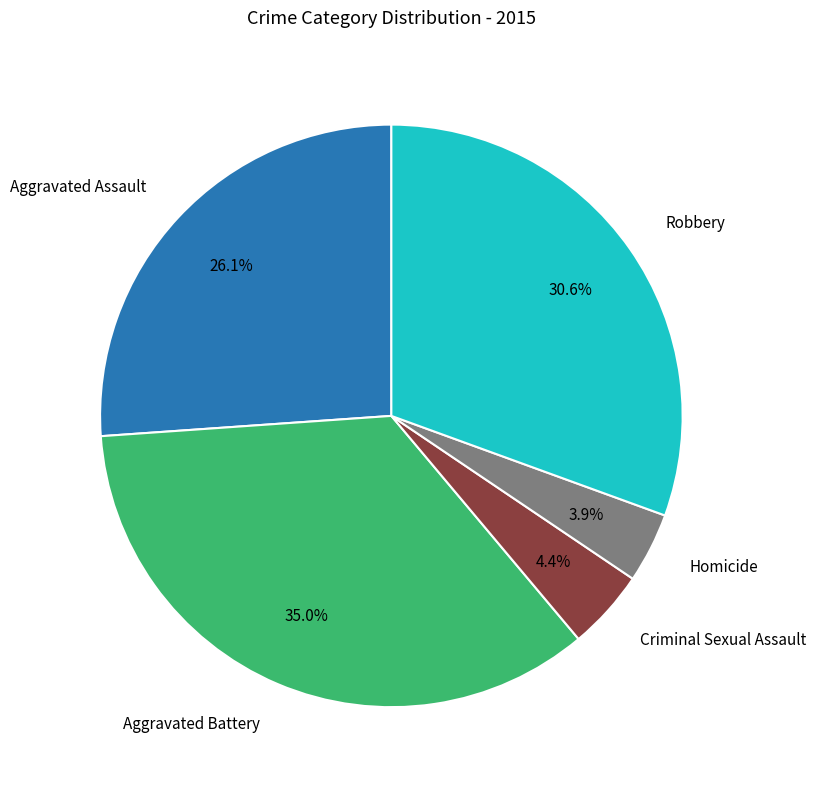

Is there a majority slice in this chart?

No